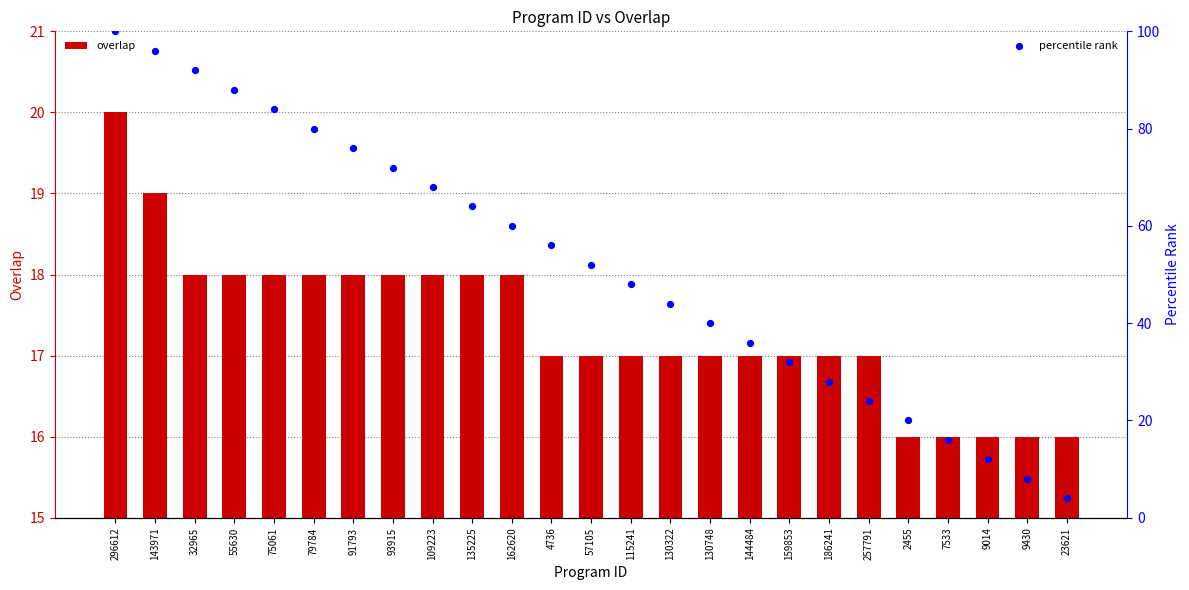

What are all the series names shown in the legend?

overlap, percentile rank